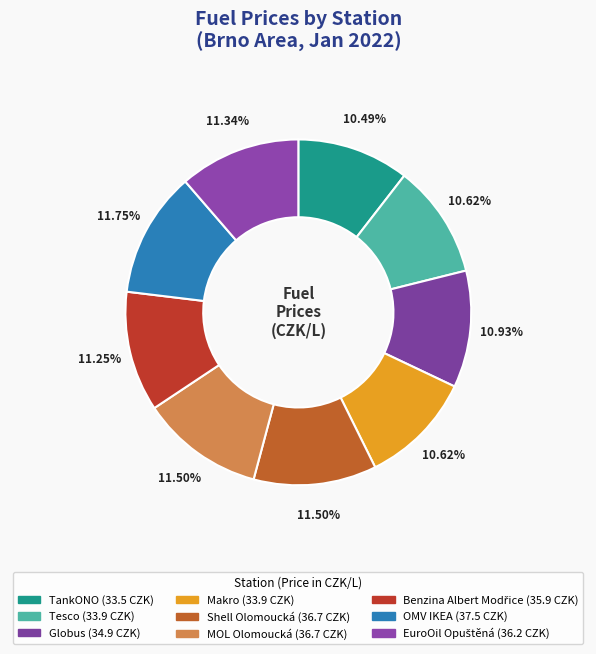

Combined, what portion of the pie is Globus and Benzina Albert Modřice?

22.2%